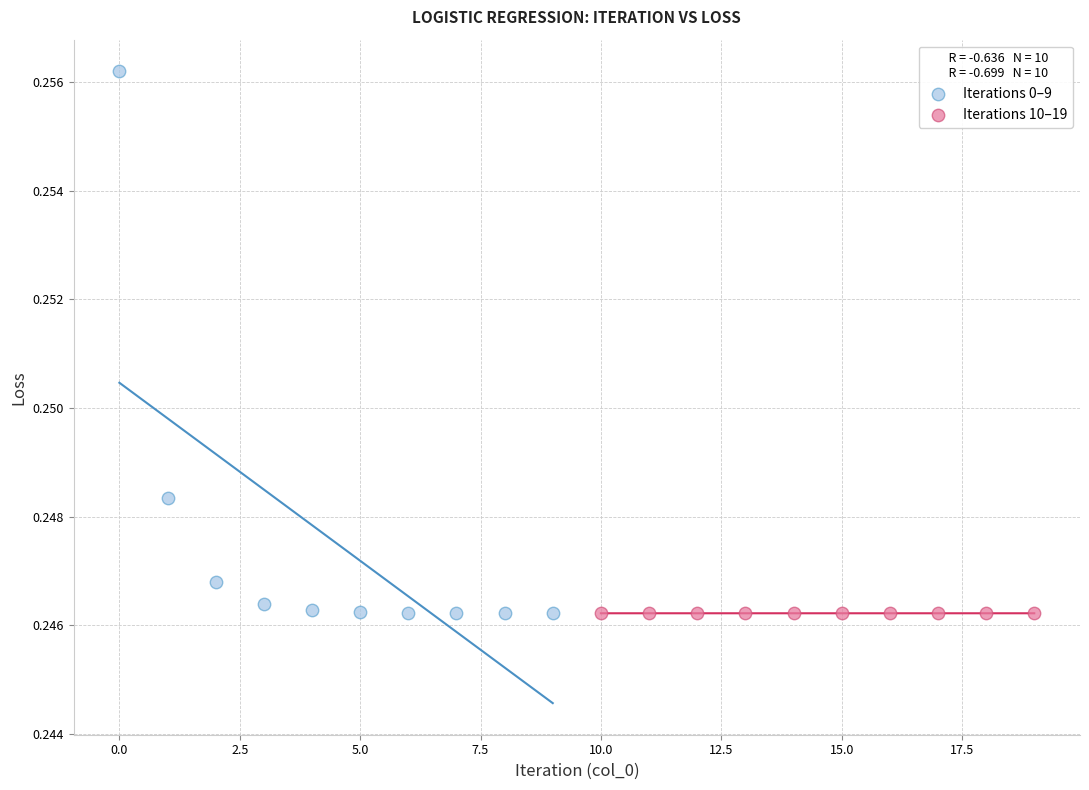

Which series contains the highest Y value?

Iterations 0–9